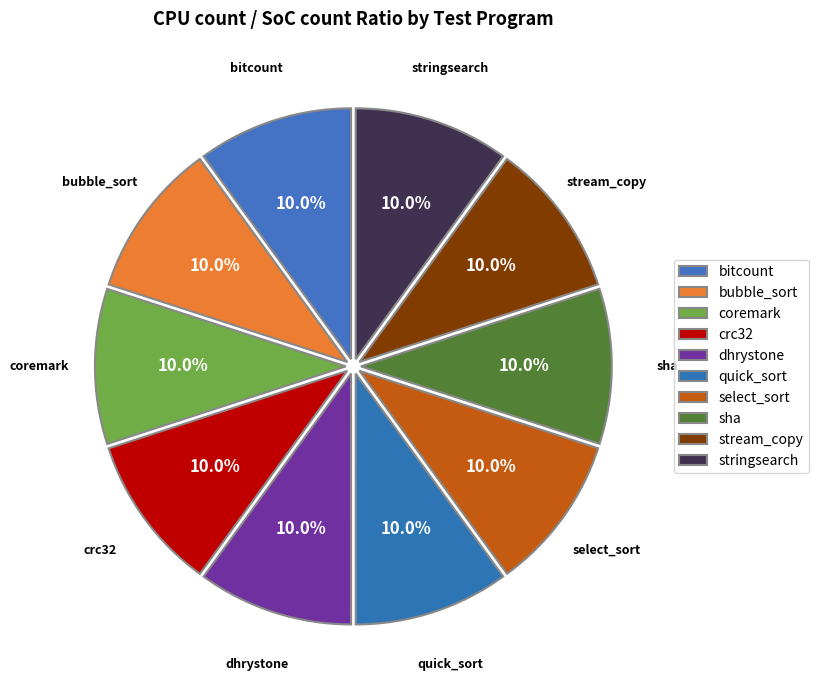

Is there a majority slice in this chart?

No